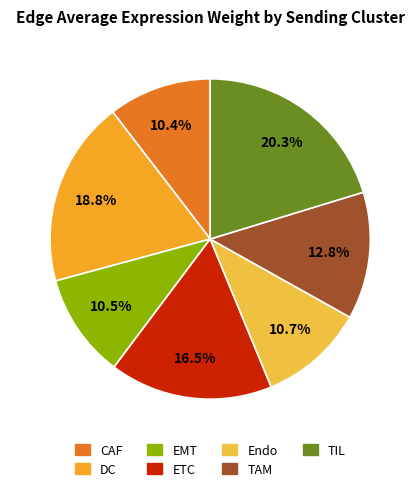

How much of the chart is everything except Endo?

89.3%